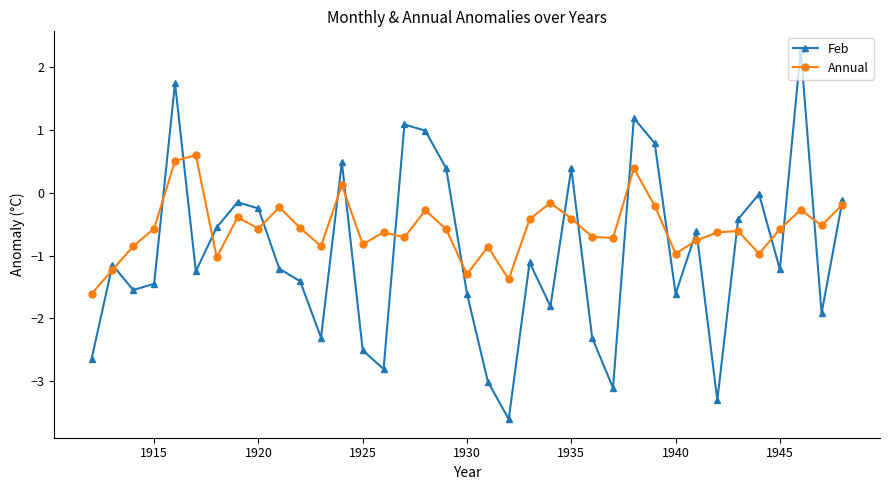

Which series has the largest total across all categories?

Annual